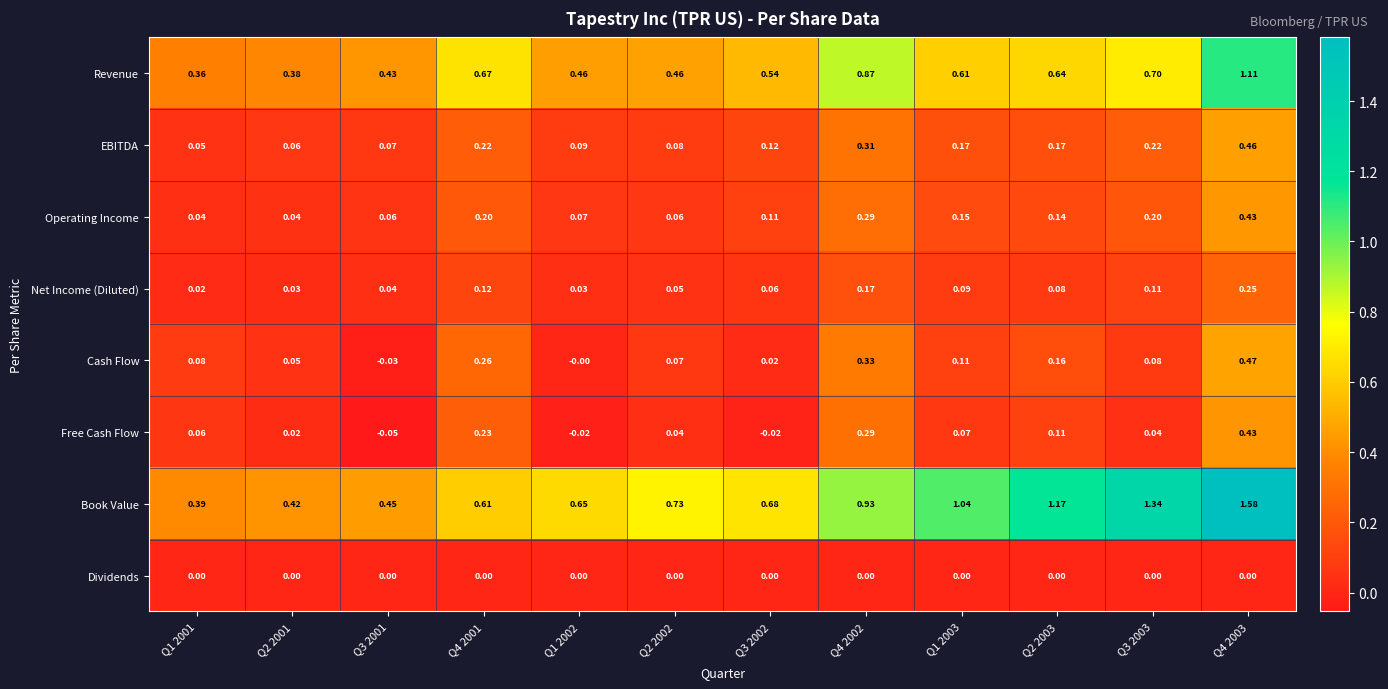

Which series has the widest spread of values?

Book Value